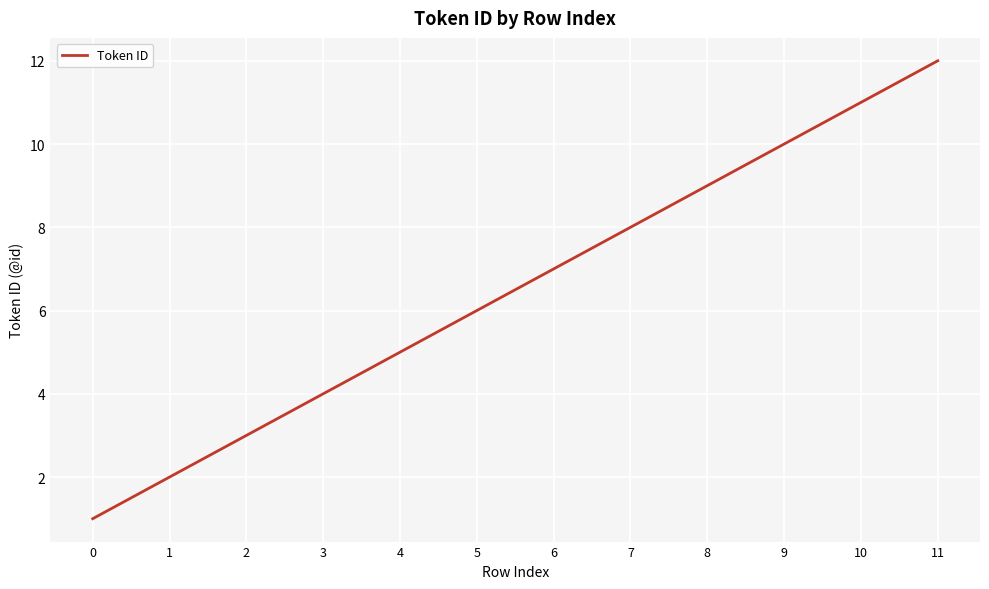

Which category has the highest value across all series?

11